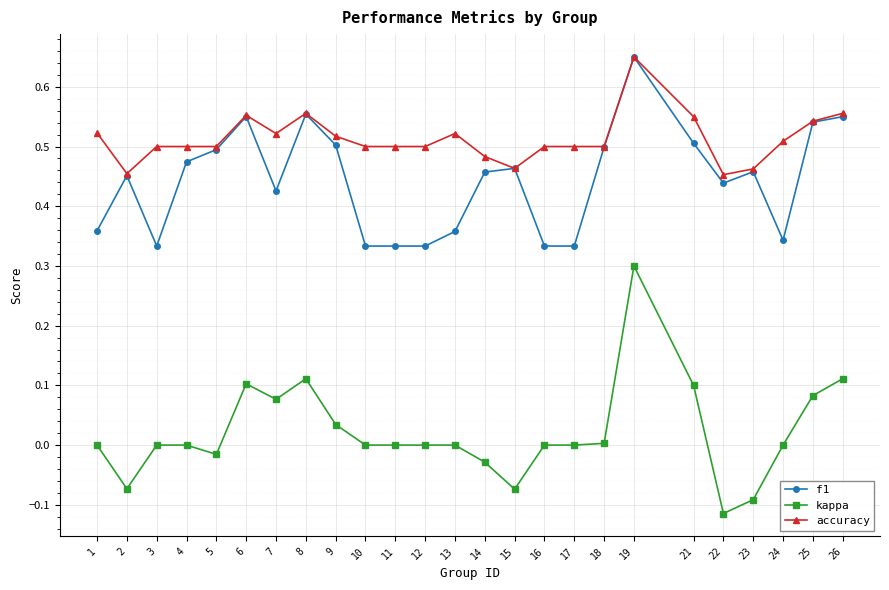

At which category is the sum across all series the highest?

19